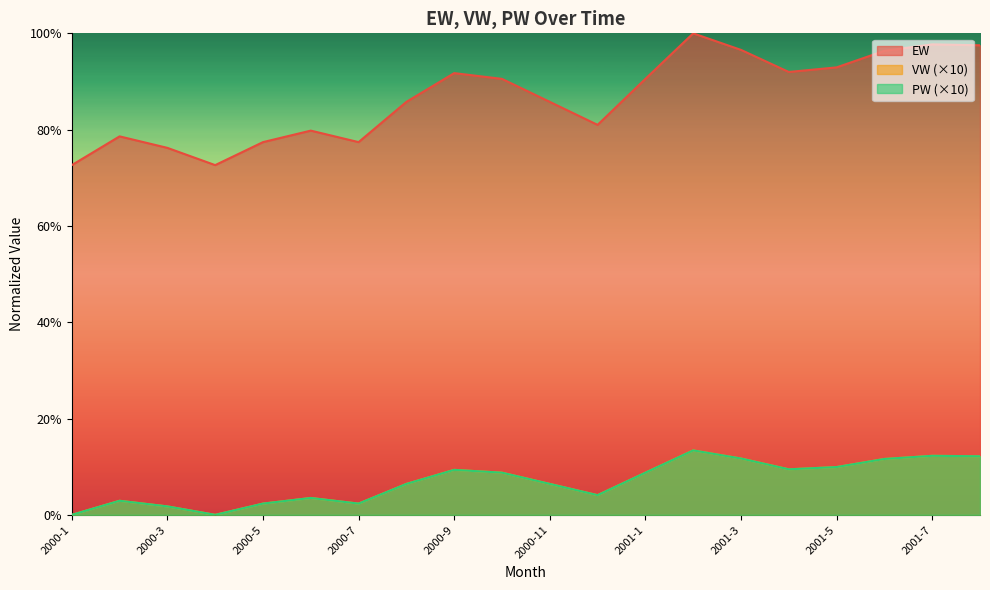

What is the sum of all EW values?

17.3